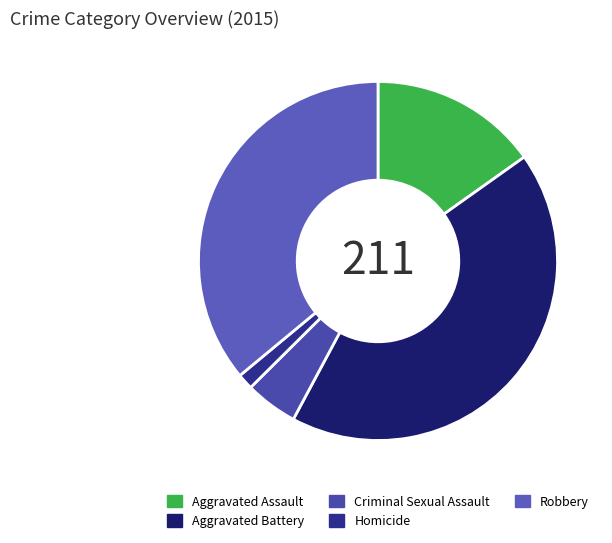

Count the number of slices in the pie.

5